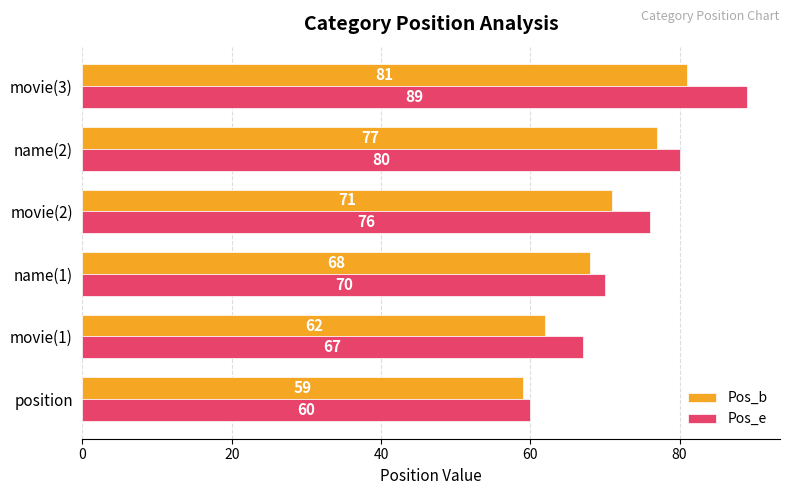

Is the value of Pos_e at name(2) greater than the value of Pos_b at movie(3)?

No